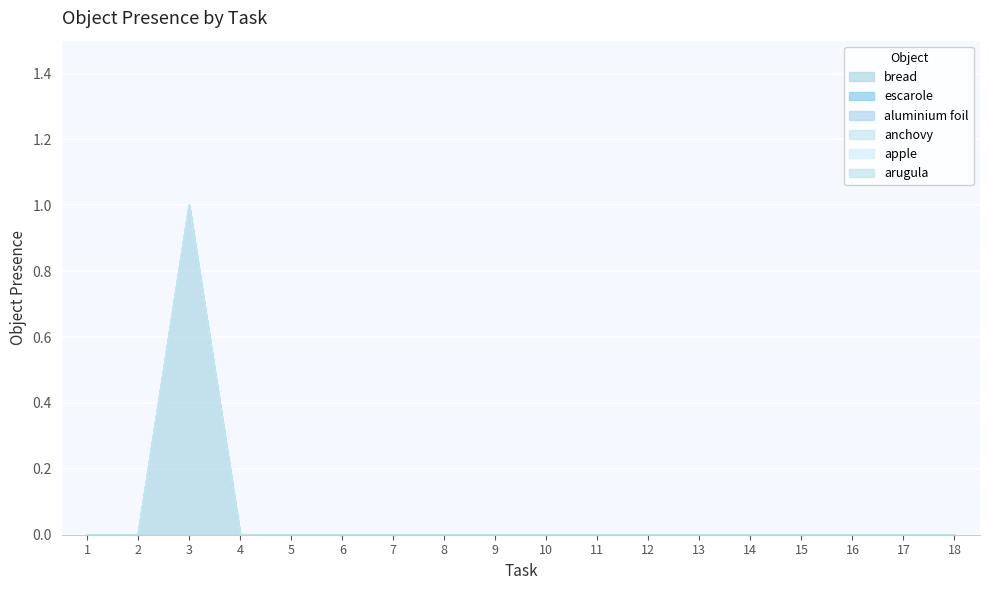

Rank the categories by arugula value from lowest to highest.

1, 2, 3, 4, 5, 6, 7, 8, 9, 10, 11, 12, 13, 14, 15, 16, 17, 18